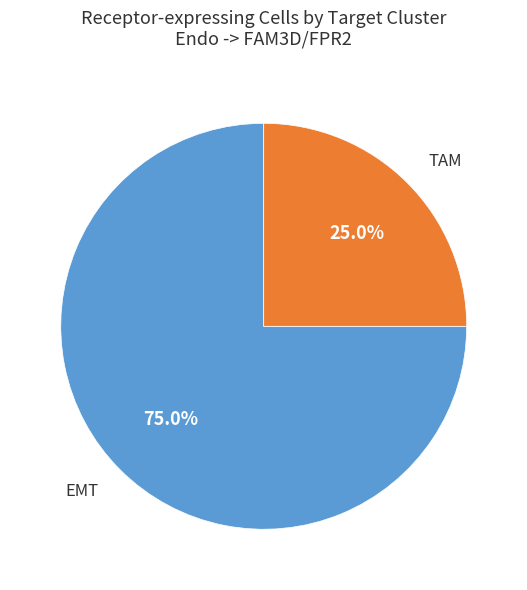

What portion of the pie excludes TAM?

75.0%